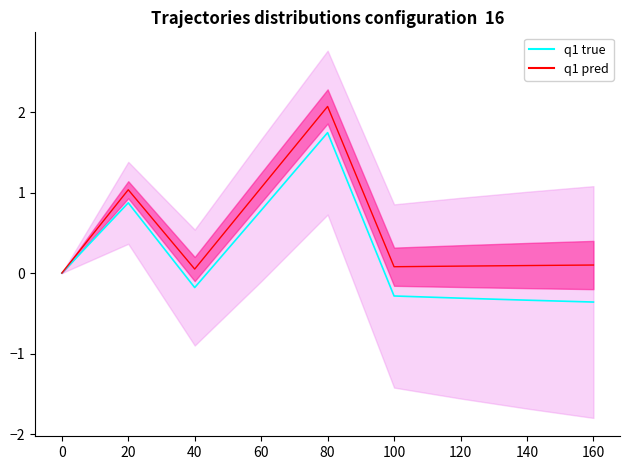

True or false: q1 true has more than 0 points higher than both neighbors.

True